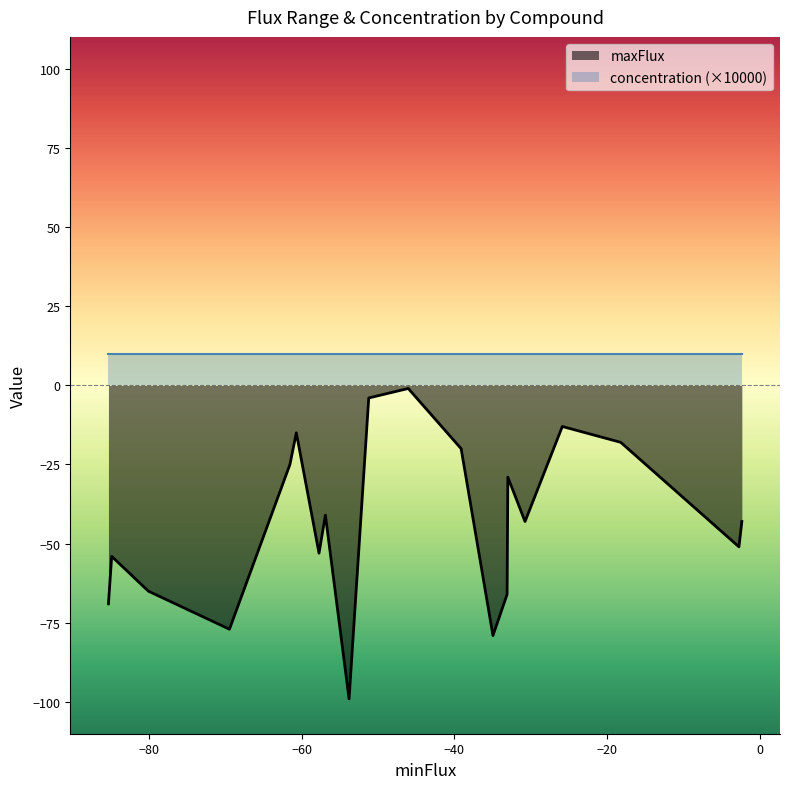

Which series has the largest range (max minus min)?

maxFlux